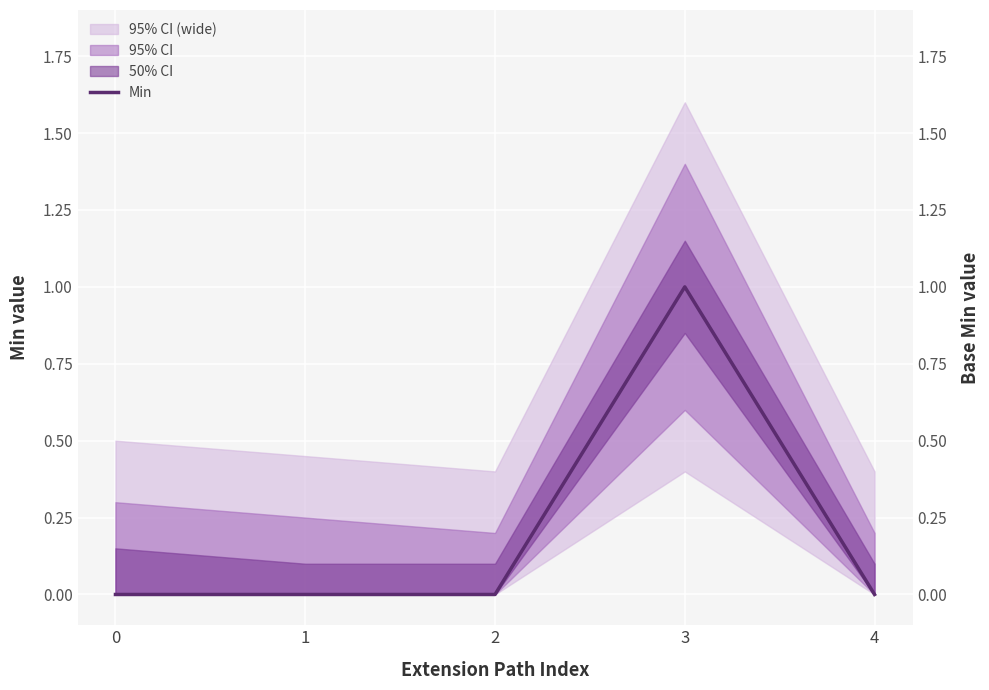

List the labels in order of value, largest first.

3, 0, 1, 2, 4